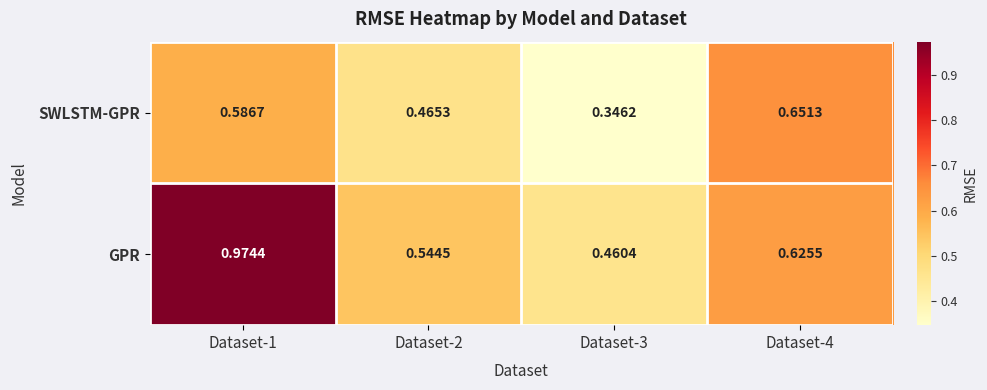

Which series has the widest spread of values?

GPR